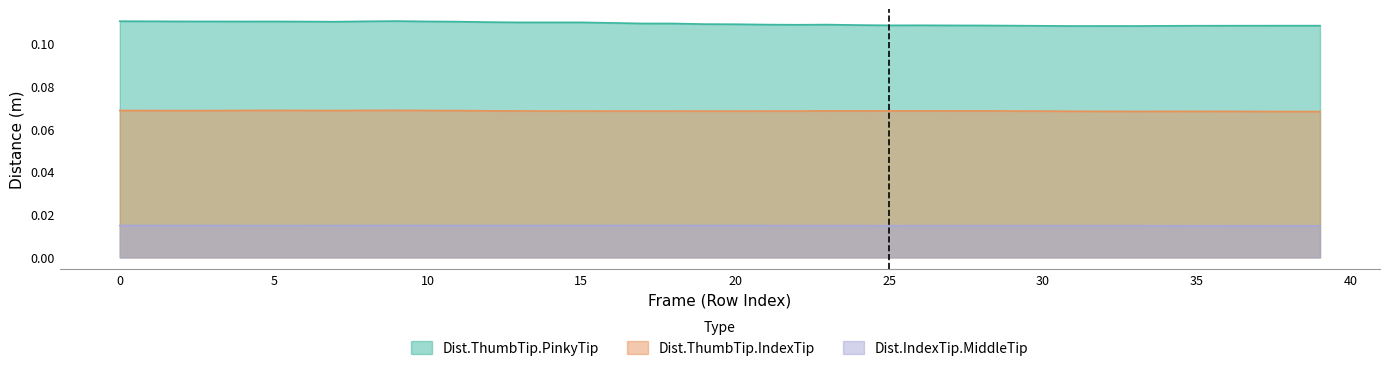

Which series has the largest range (max minus min)?

Dist.ThumbTip.PinkyTip